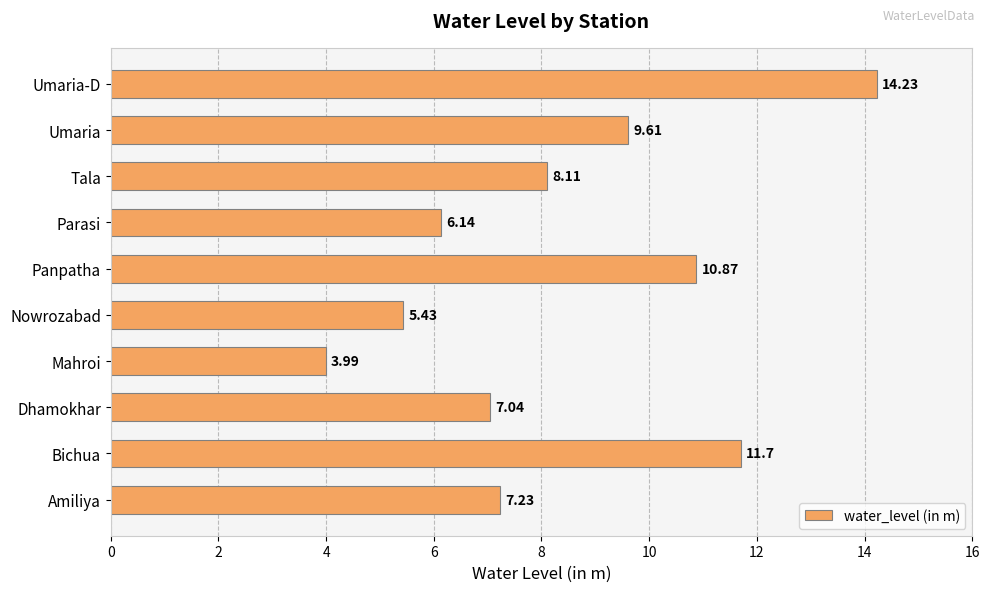

Where is the data nearest to the value 9?

Umaria